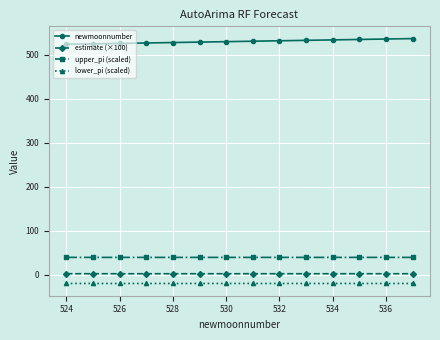

What is the difference between the maximum and minimum values in the newmoonnumber series?

13.0